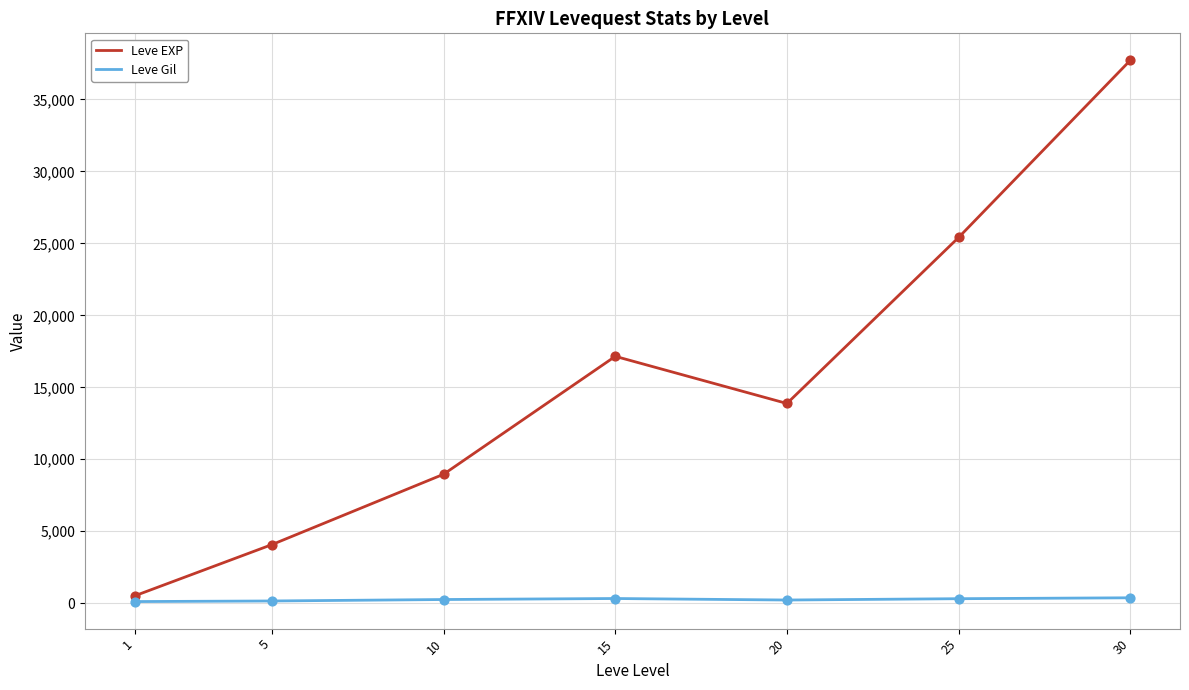

Between 10 and 20, which series saw the biggest shift?

Leve EXP